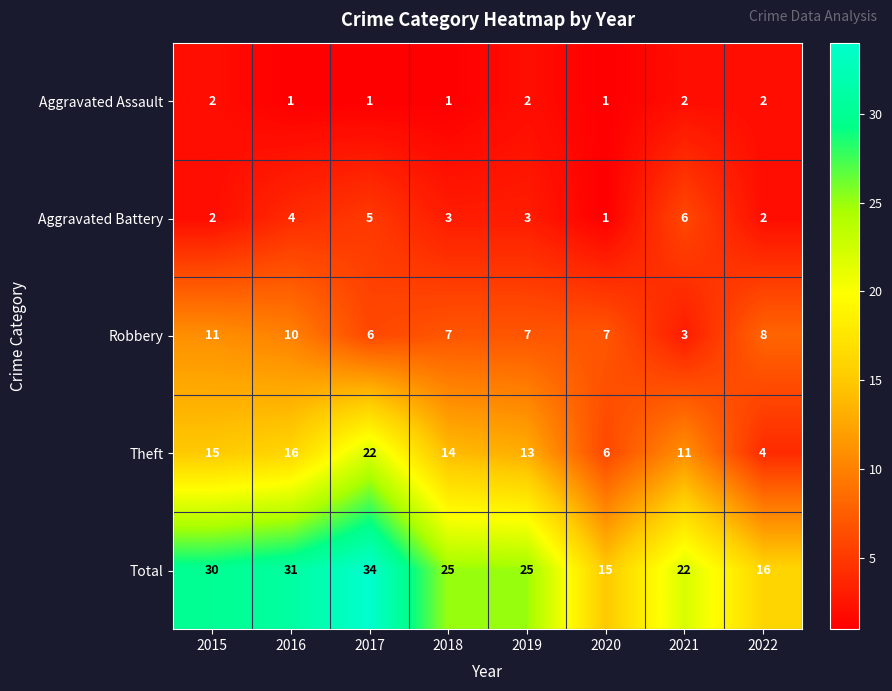

What is the sum of all Theft values?

101